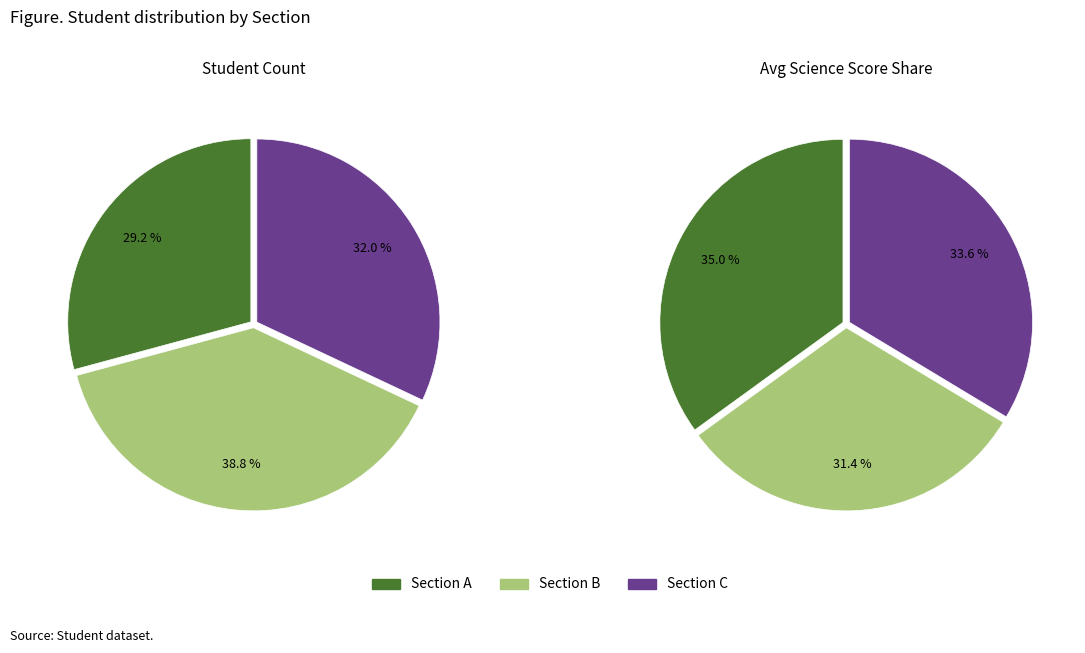

The Section A slice represents 42% of the pie. True or false?

False